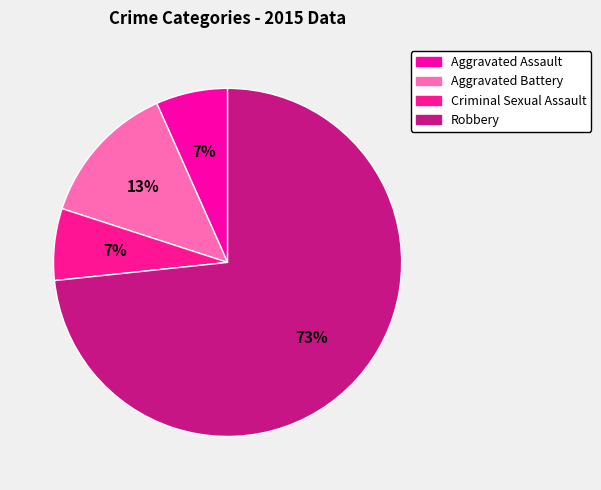

Combined, do Aggravated Battery and Aggravated Assault account for over 50%?

No